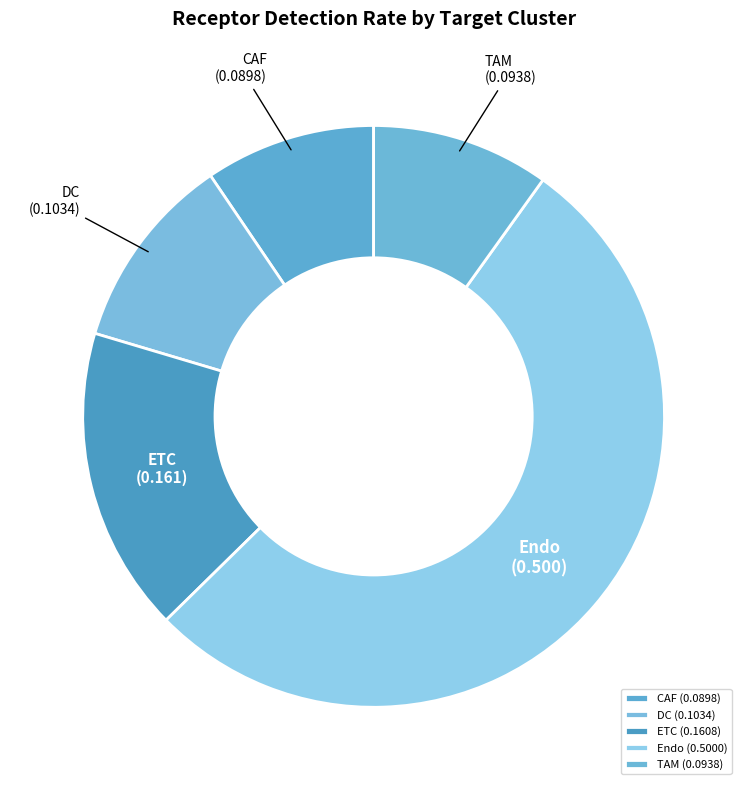

Do DC and TAM together represent more than half of the pie?

No